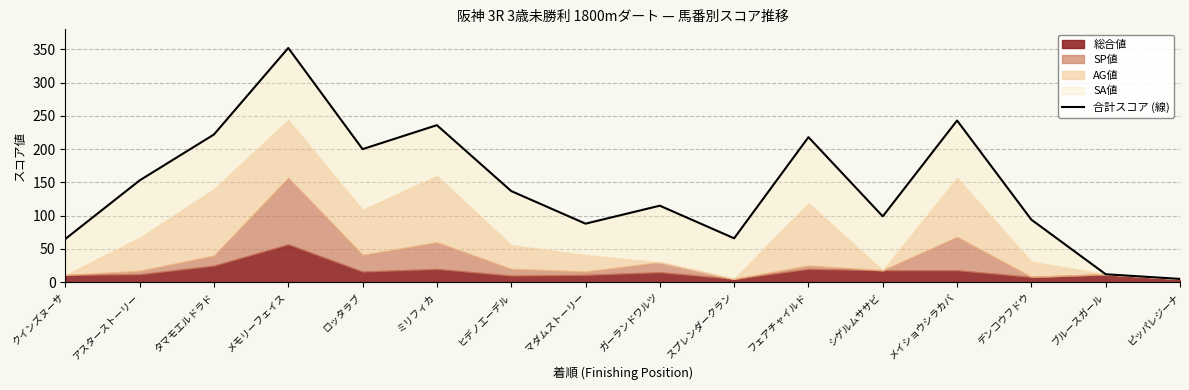

What is the change in value from アスターストーリー to タマモエルドラド?

+69